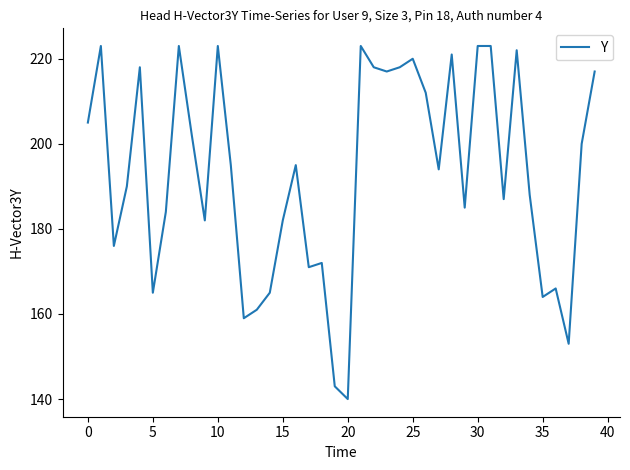

Reading right to left, transcribe all the data shown in this chart.

217	200	153	166	164	188	222	187	223	223	185	221	194	212	220	218	217	218	223	140	143	172	171	195	182	165	161	159	195	223	182	202	223	184	165	218	190	176	223	205